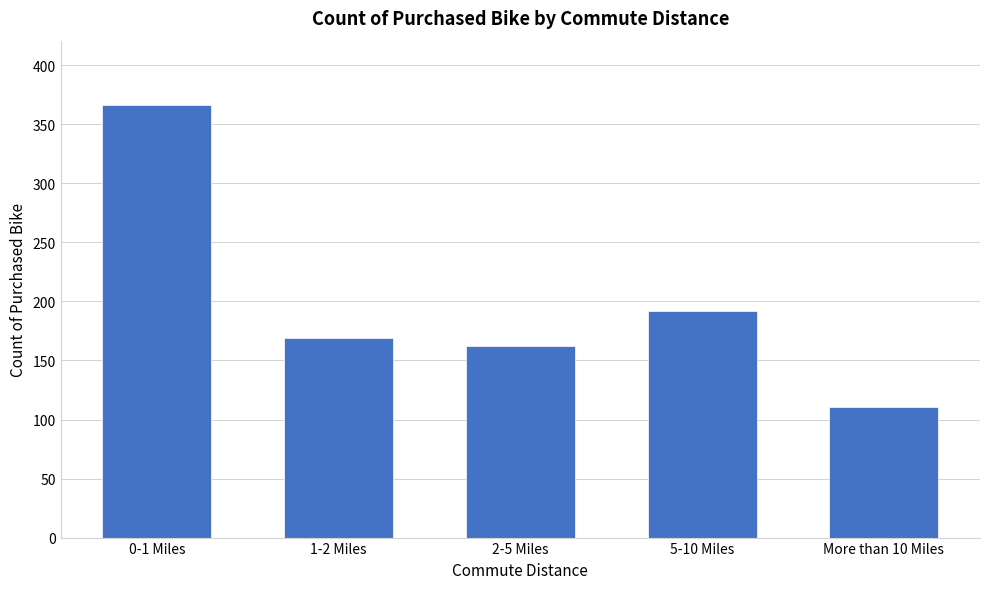

Reading left to right, list all the values displayed in this chart.

0-1 Miles=366	1-2 Miles=169	2-5 Miles=162	5-10 Miles=192	More than 10 Miles=111